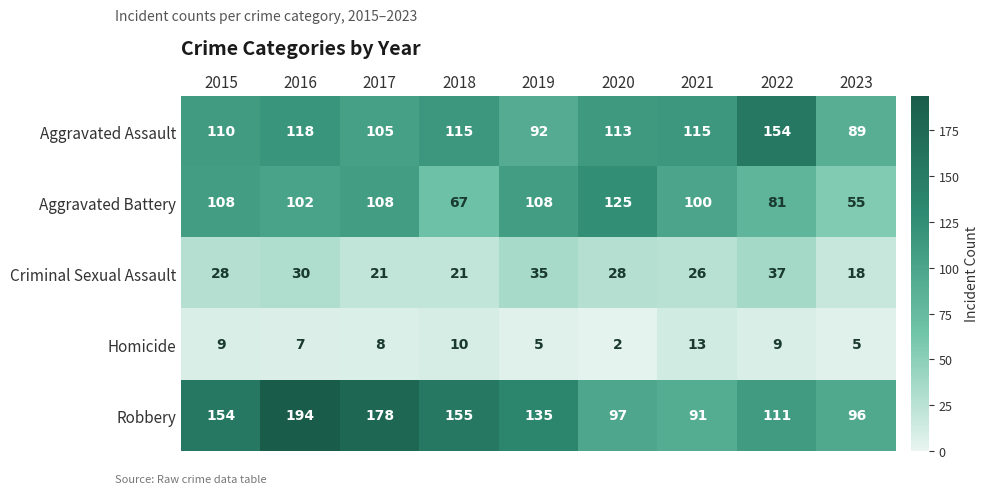

What is the approximate value of Robbery at 2023, to the nearest 5?

95